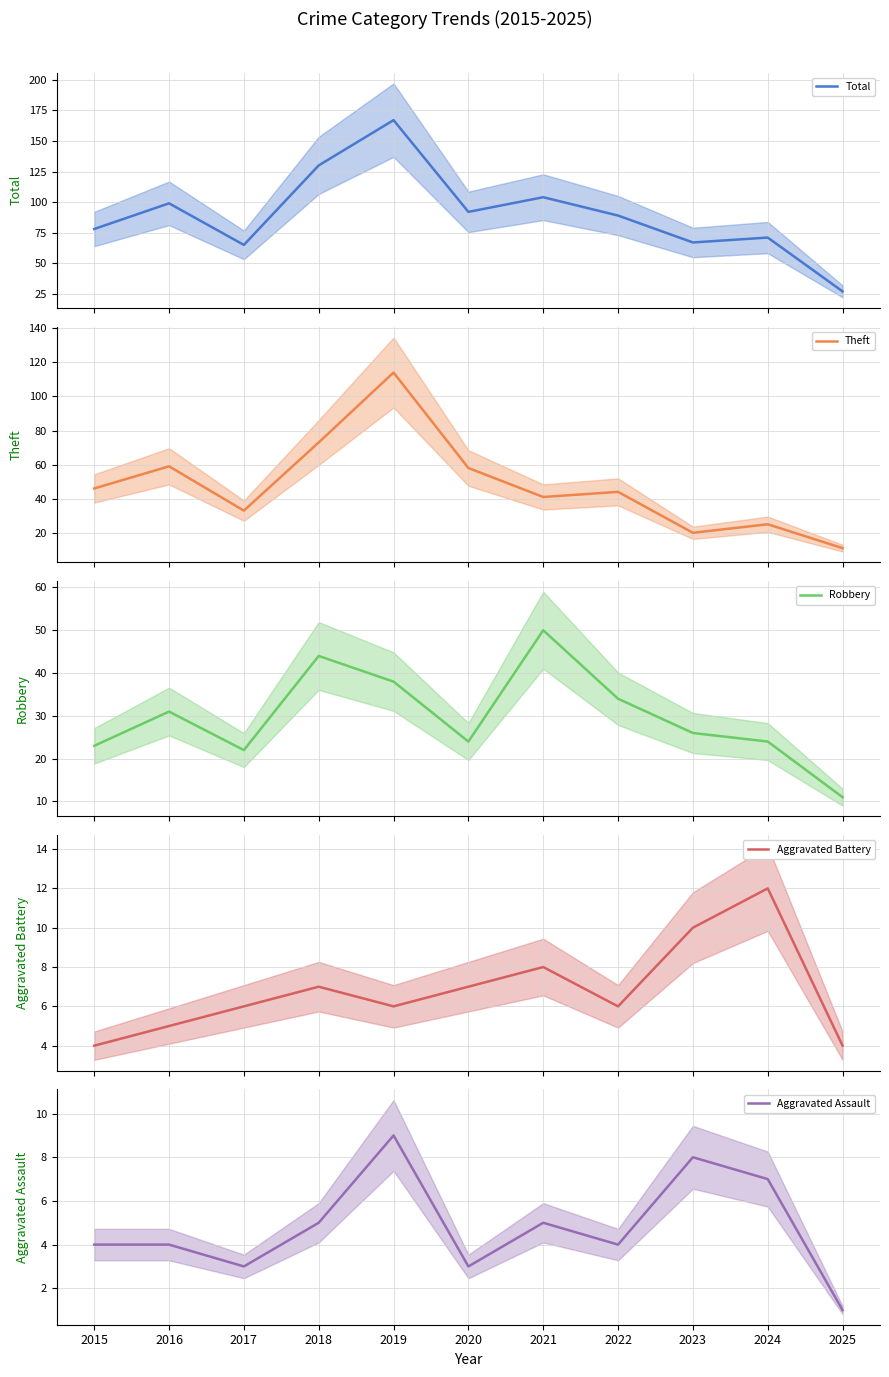

At which category is the sum across all series the highest?

2019